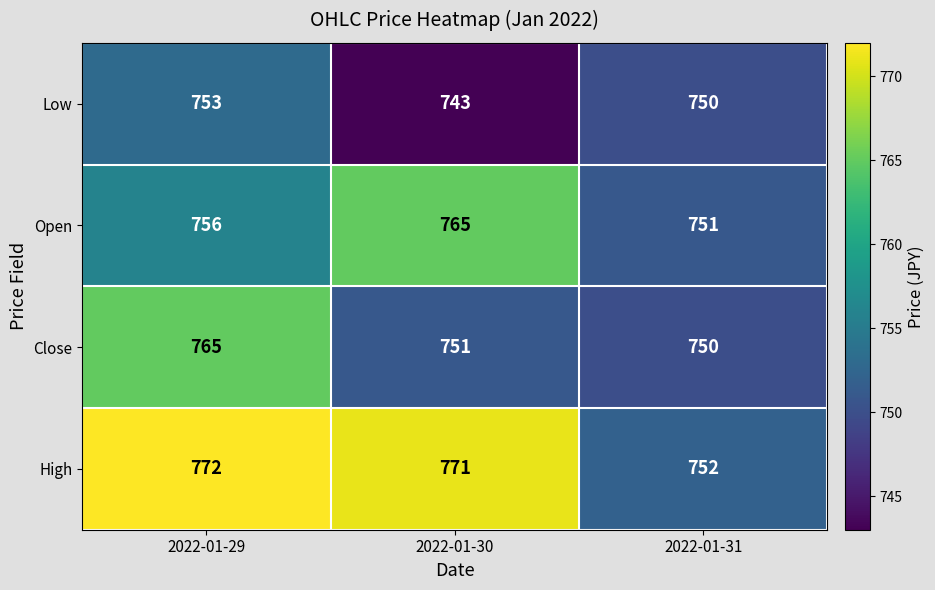

Rank the series at 2022-01-30 from lowest to highest value.

Low, Close, Open, High